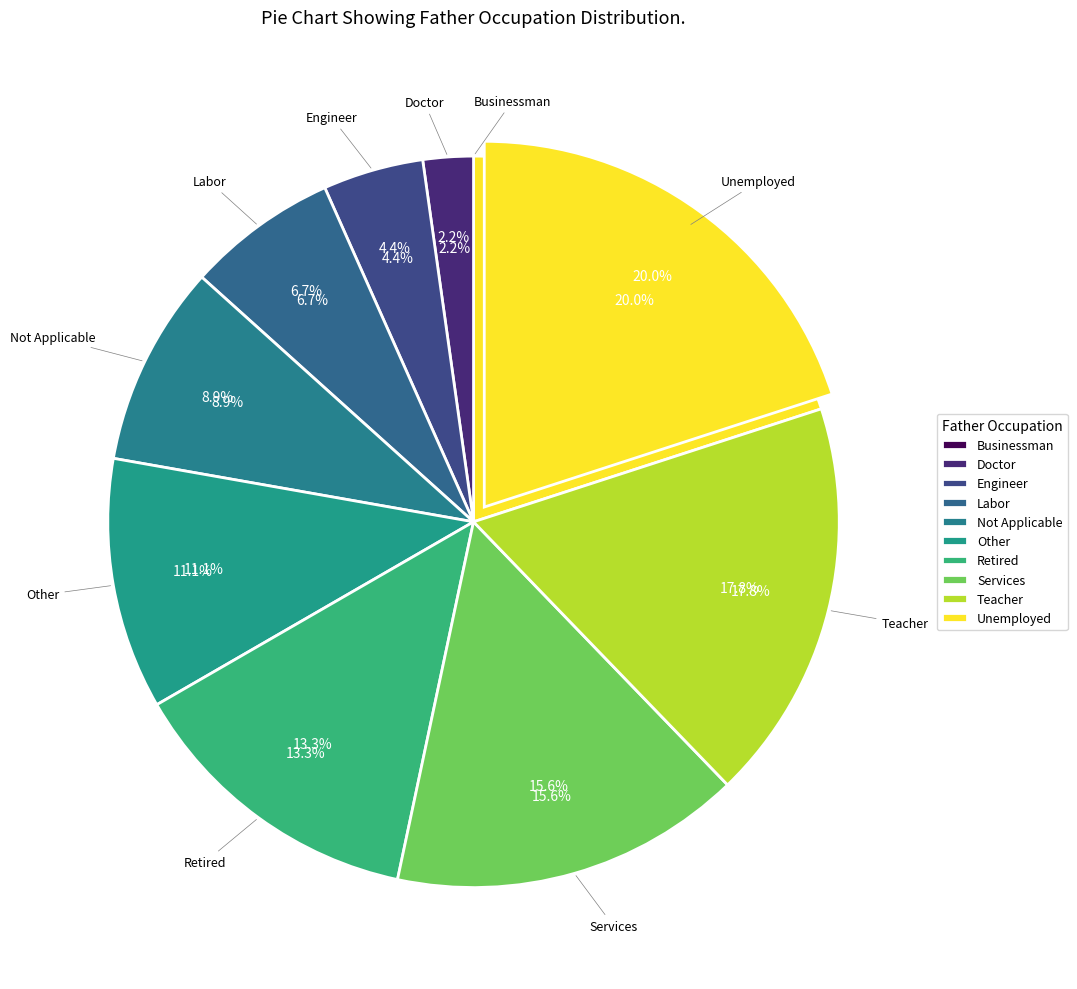

Is there any slice that represents more than half of the pie?

No